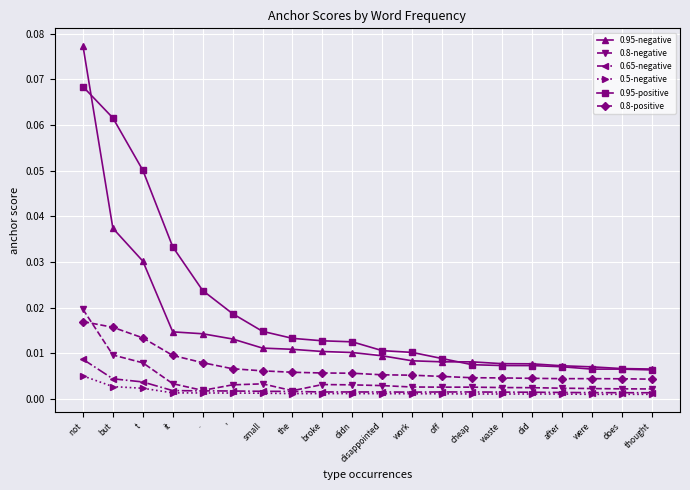

True or false: 0.95-negative and 0.8-positive cross at least once.

False